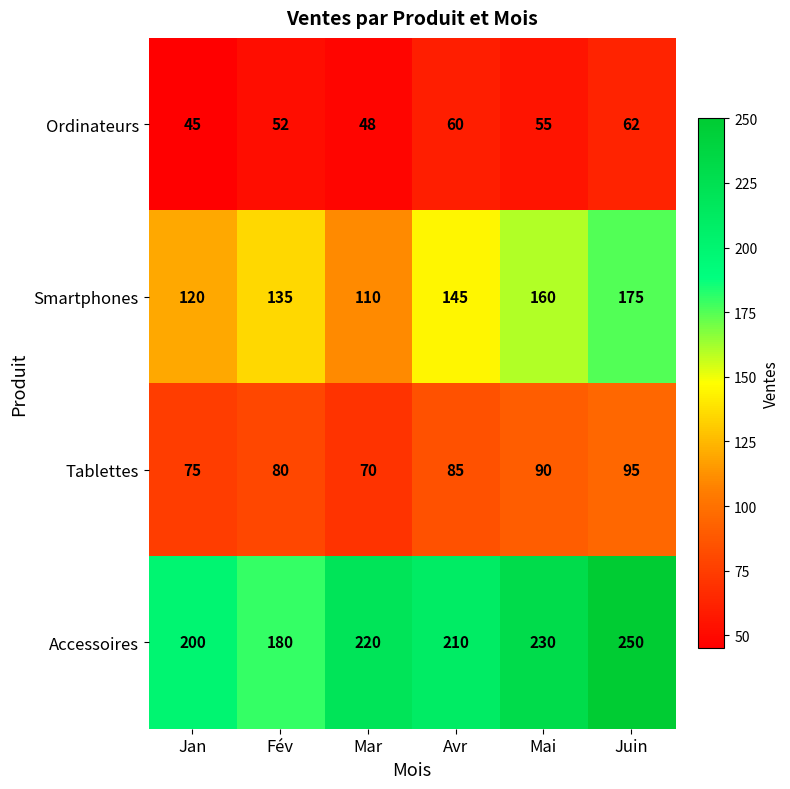

Reading right to left, extract all data points from this chart.

Ordinateurs: 62	55	60	48	52	45
Smartphones: 175	160	145	110	135	120
Tablettes: 95	90	85	70	80	75
Accessoires: 250	230	210	220	180	200